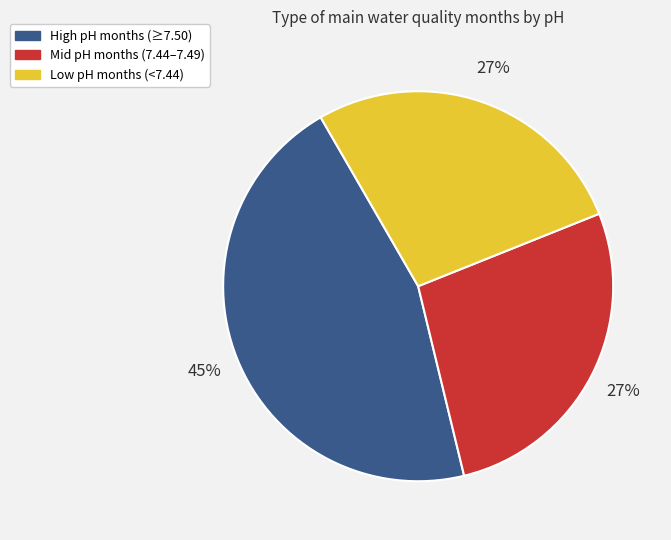

Is Low pH months (<7.44) the majority of the pie?

No